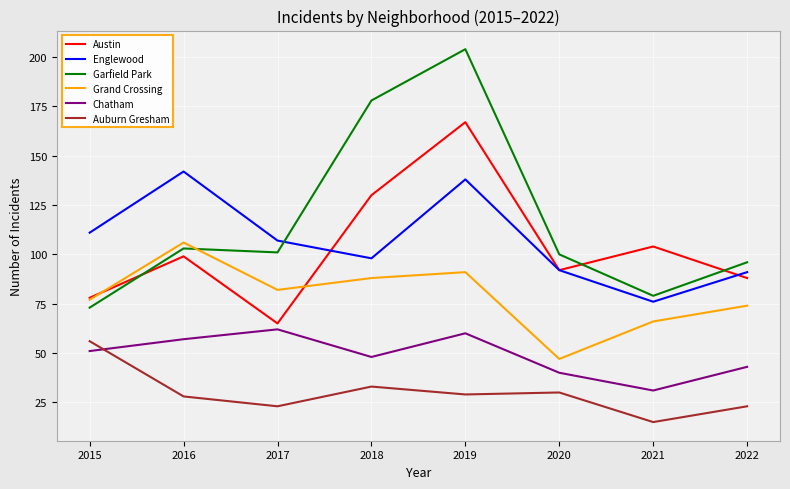

Where do Austin and Garfield Park first cross each other?

2015 and 2016